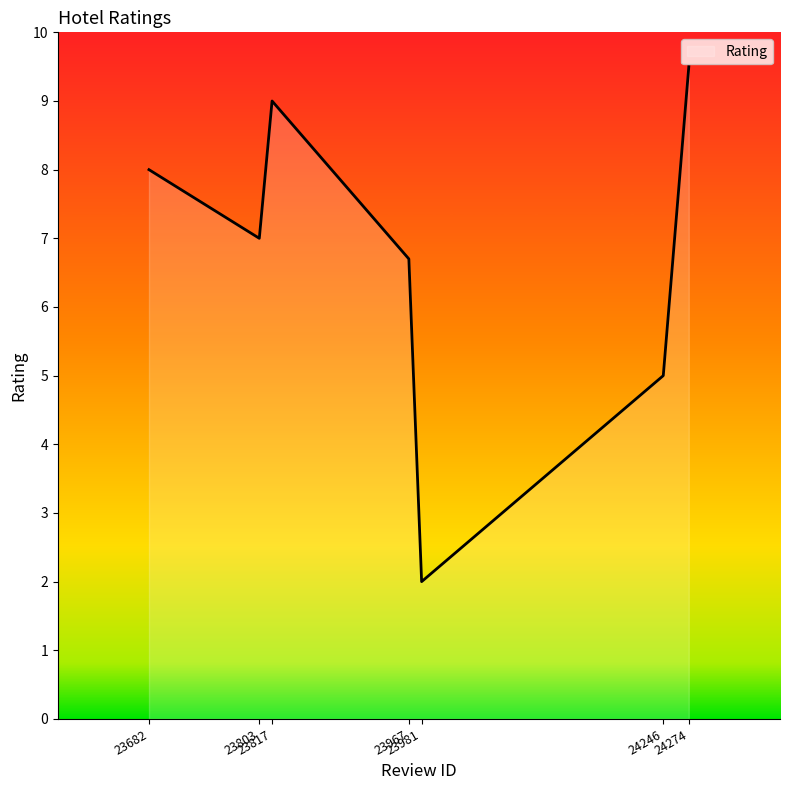

List the labels in order of value, largest first.

24274, 23817, 23682, 23803, 23967, 24246, 23981